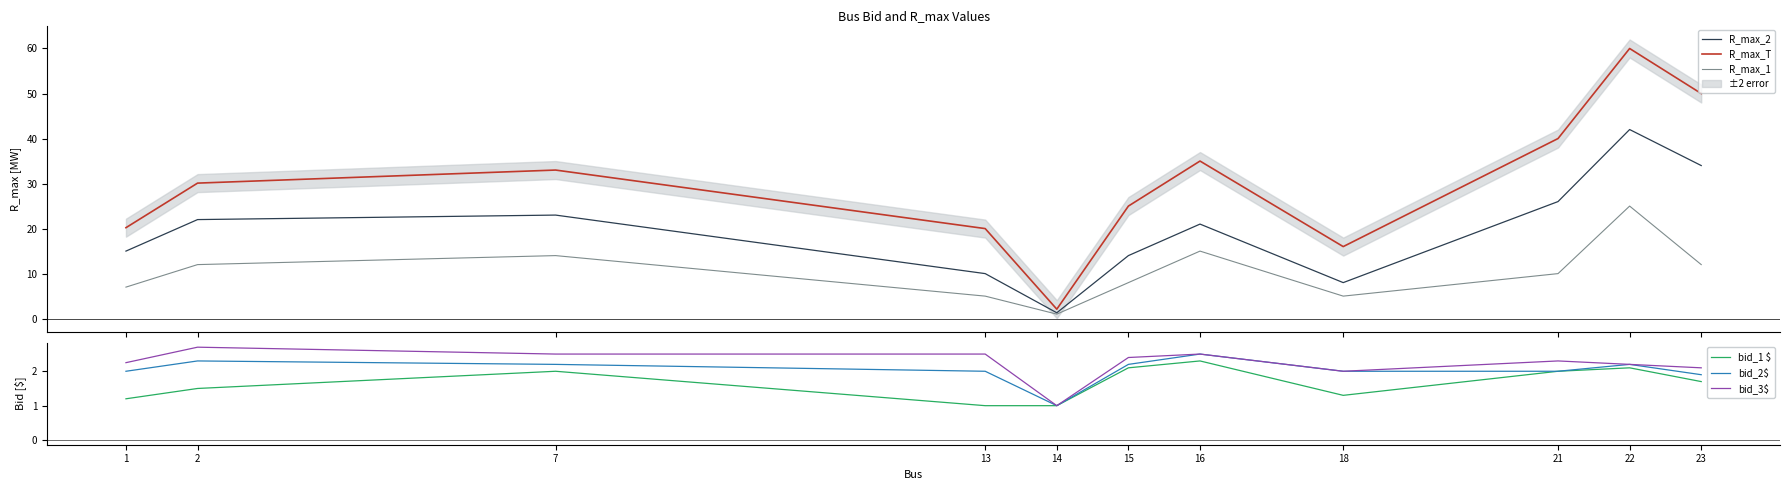

How many data points in bid_3$ are less than 2?

1